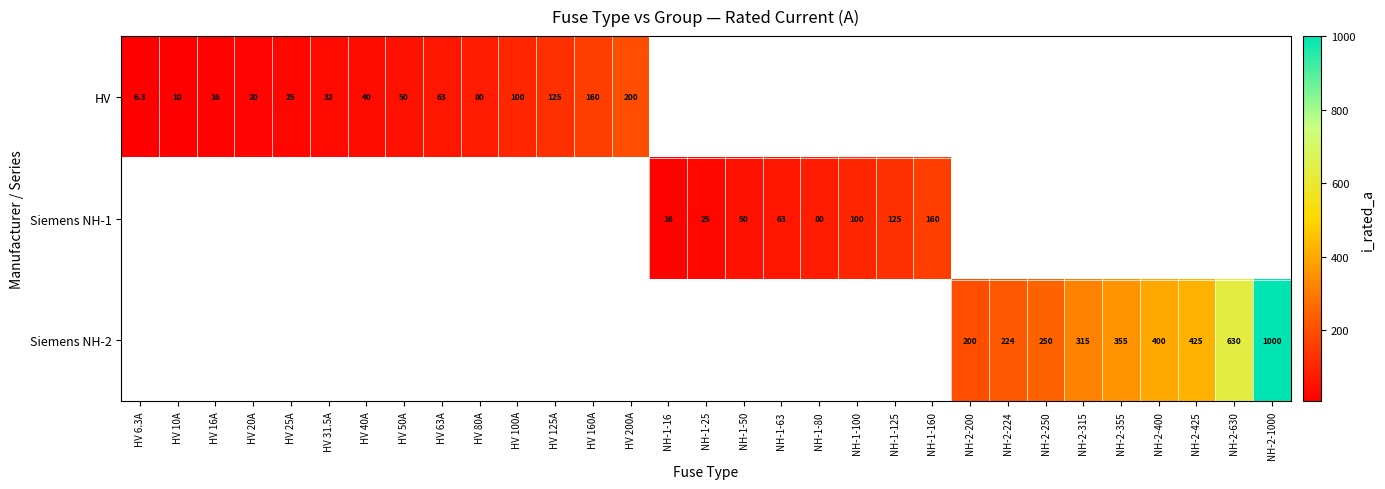

At how many categories does at least one series exceed 992?

1